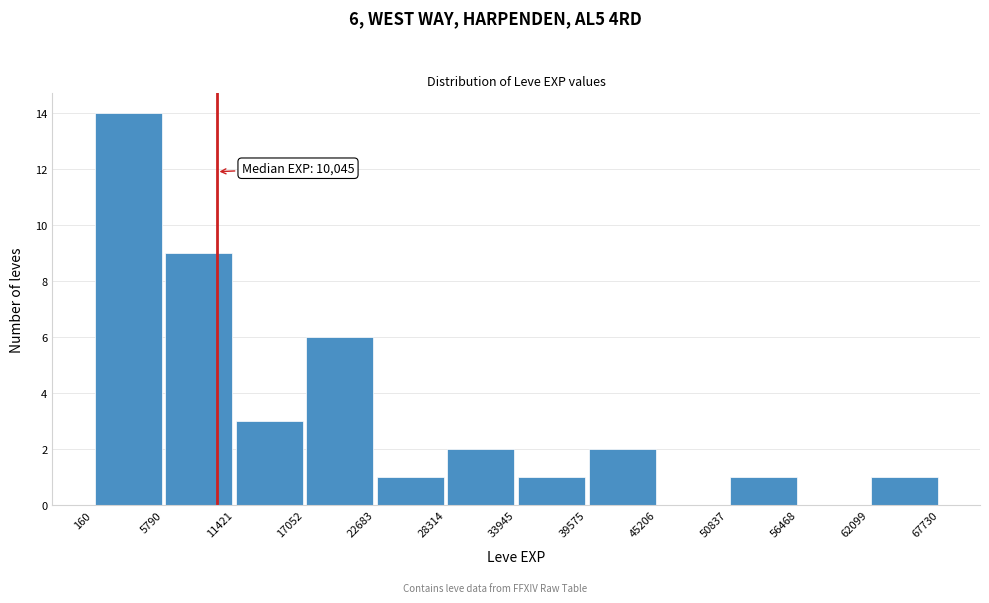

Over which range of the x-axis is the bar tallest?

160 to 5790